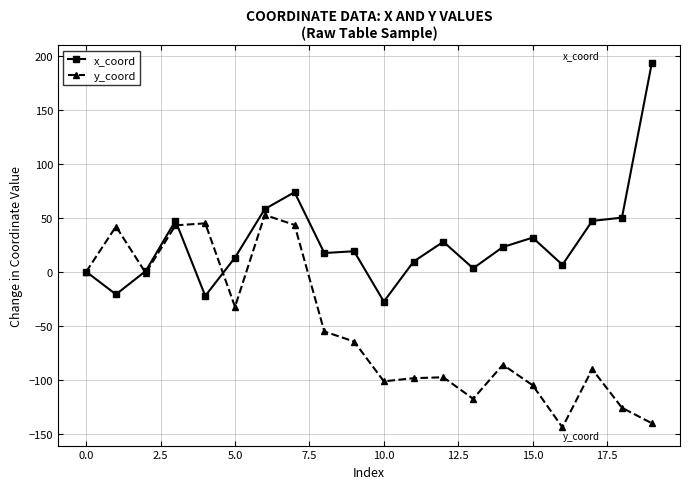

Which series has the largest total across all categories?

x_coord